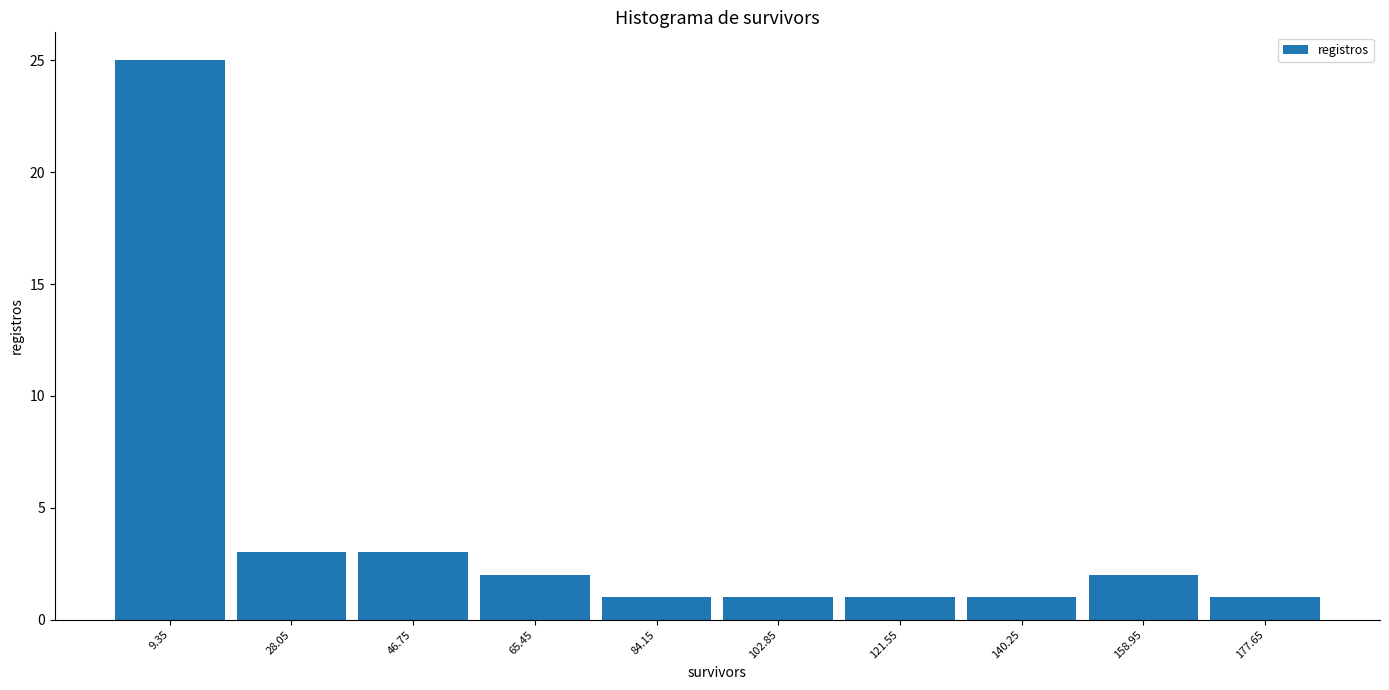

Reading left to right, list every bar in this chart as the range it spans on the x-axis followed by its height. Neither the bar edges nor the heights are printed on the chart, so give them approximately, as read against the axes.

0 to 18: 25
18 to 38: 3
38 to 56: 3
56 to 74: 2
74 to 94: 1
94 to 112: 1
112 to 130: 1
130 to 150: 1
150 to 168: 2
168 to 188: 1